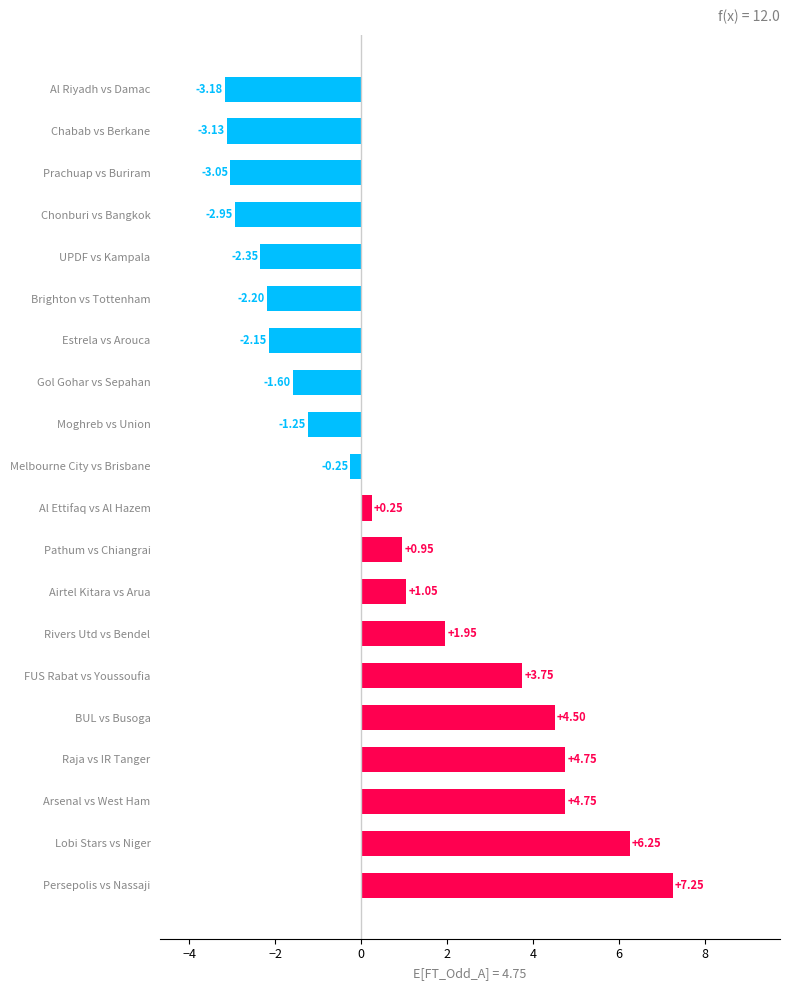

Between Brighton vs Tottenham and Moghreb vs Union, which is larger?

Moghreb vs Union